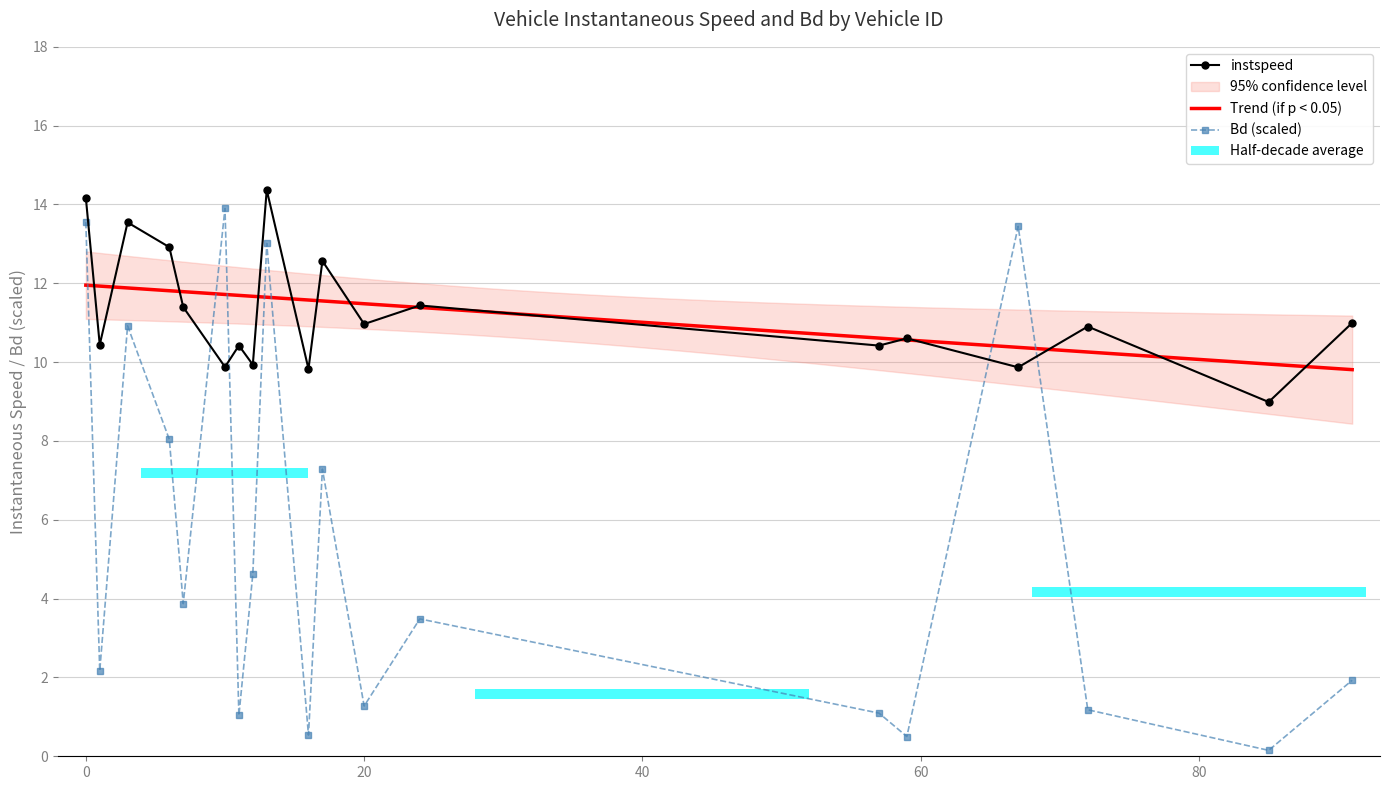

At 12.0, list the series in order from smallest to largest.

Bd, instspeed